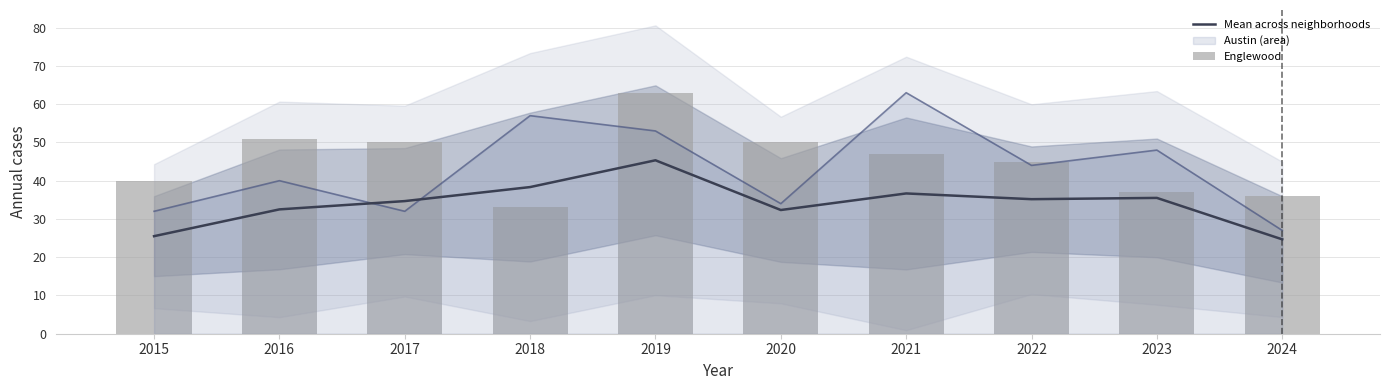

At which category is the sum across all series the highest?

2019